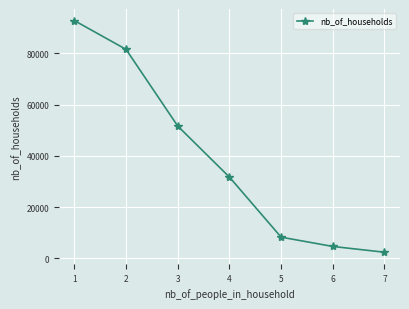

Rank the categories by value from lowest to highest.

7, 6, 5, 4, 3, 2, 1